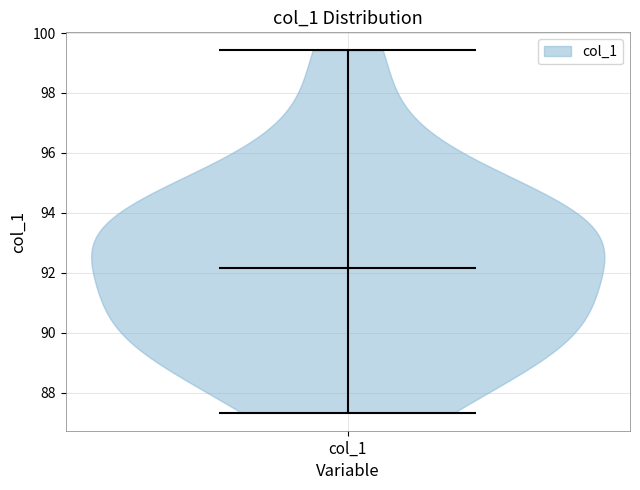

Where does the median line of the violin for col_1 sit on the y-axis? The values are not printed on the chart, so give them approximately, as read against the axis.

92.2